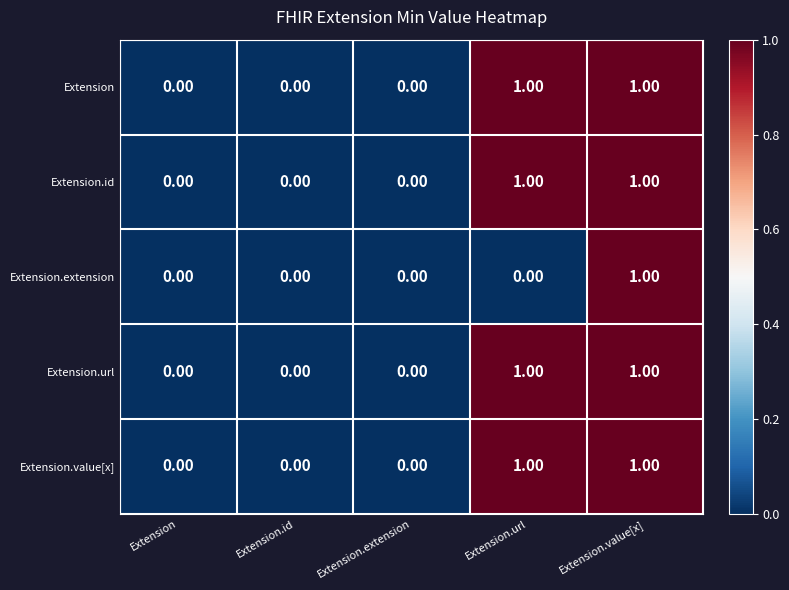

At which category is the sum across all series the highest?

Extension.value[x]